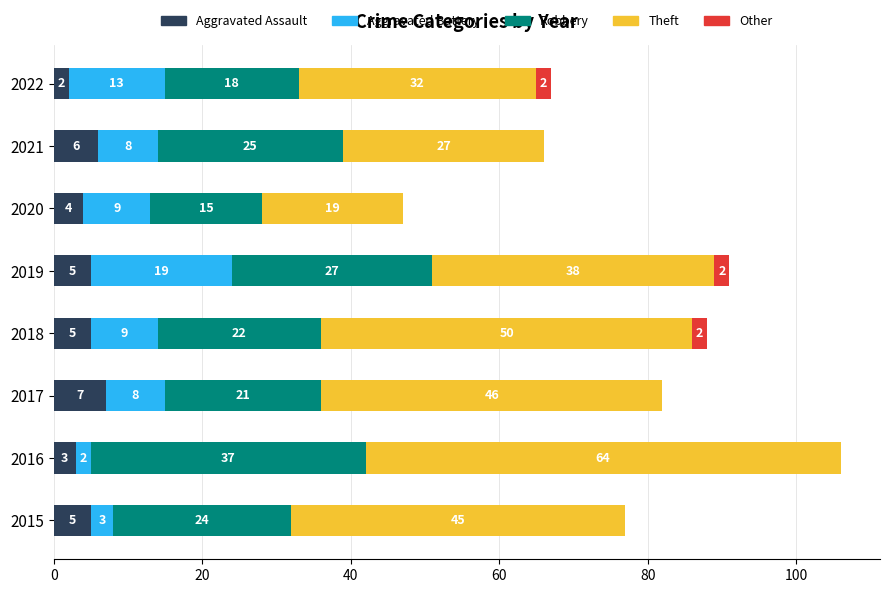

At which category is the sum across all series the highest?

2016